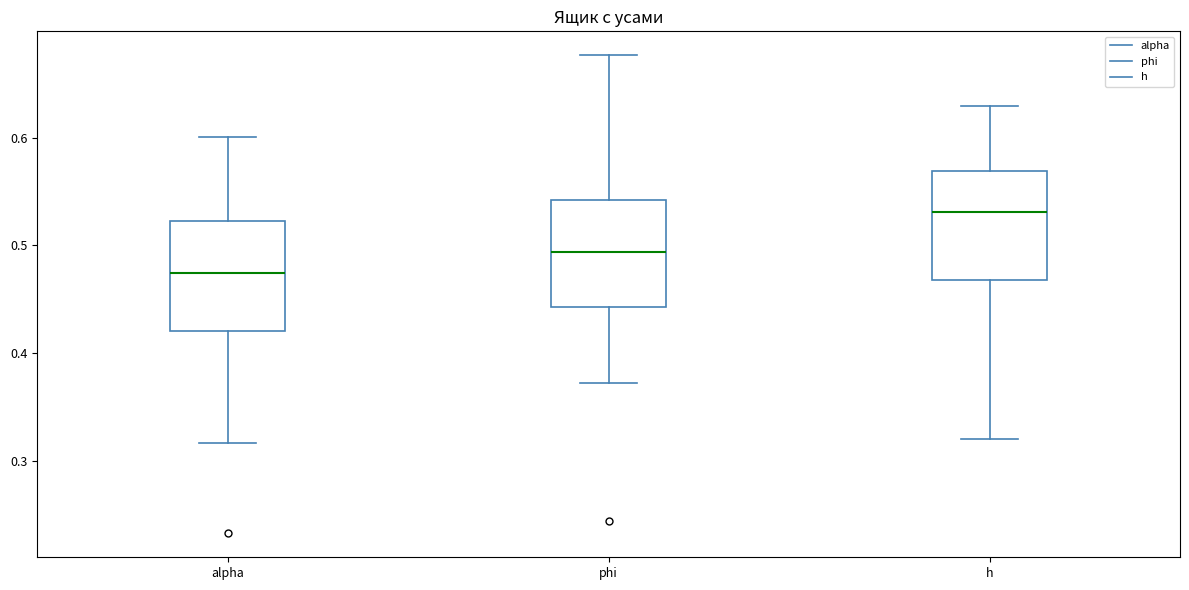

Reading left to right, transcribe this box plot: for each box, give where its median line is, the range the box spans, and where its two whiskers end, as read against the y-axis. The values are not printed on the chart, so give them approximately, as read against the axis.

alpha: median 0.47, box 0.42 to 0.52, whiskers 0.32 to 0.60
phi: median 0.49, box 0.44 to 0.54, whiskers 0.37 to 0.68
h: median 0.53, box 0.47 to 0.57, whiskers 0.32 to 0.63